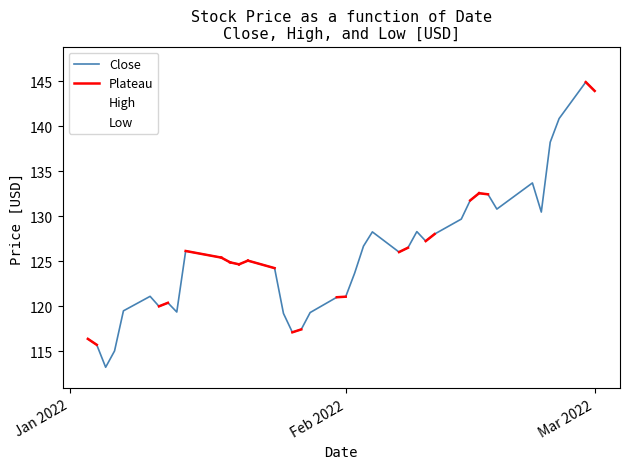

What is the minimum value shown in the chart?

112.6